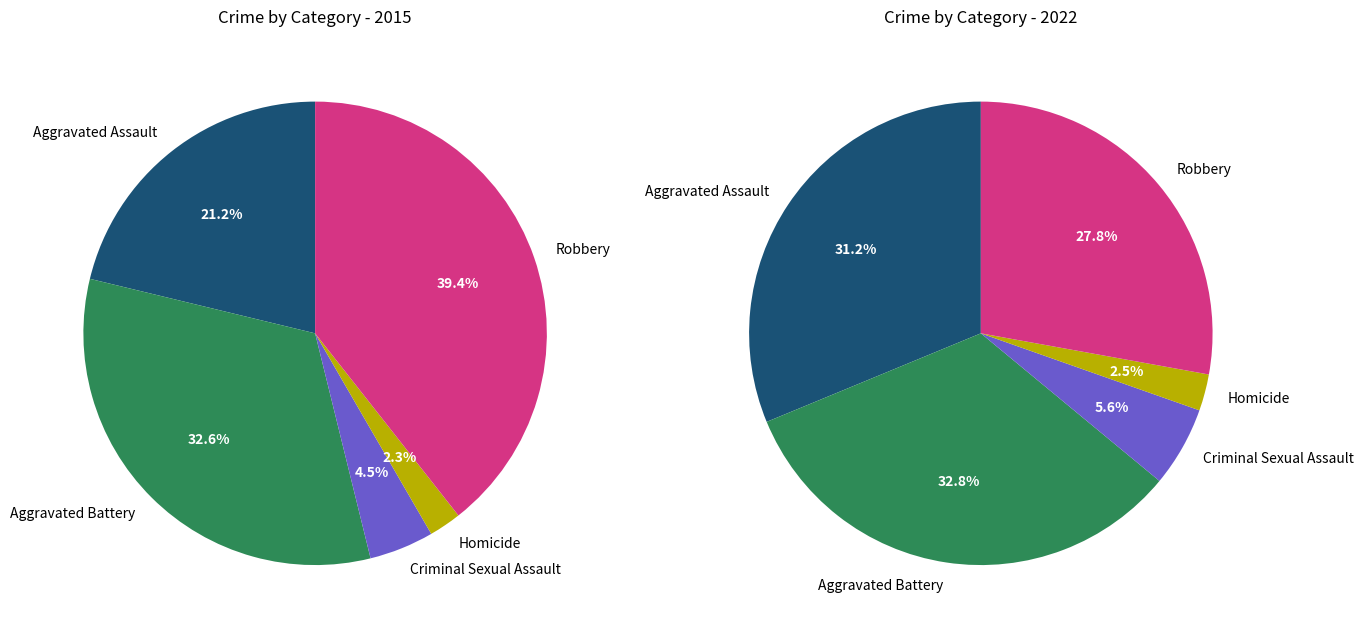

What is the smallest slice in the pie chart?

Homicide